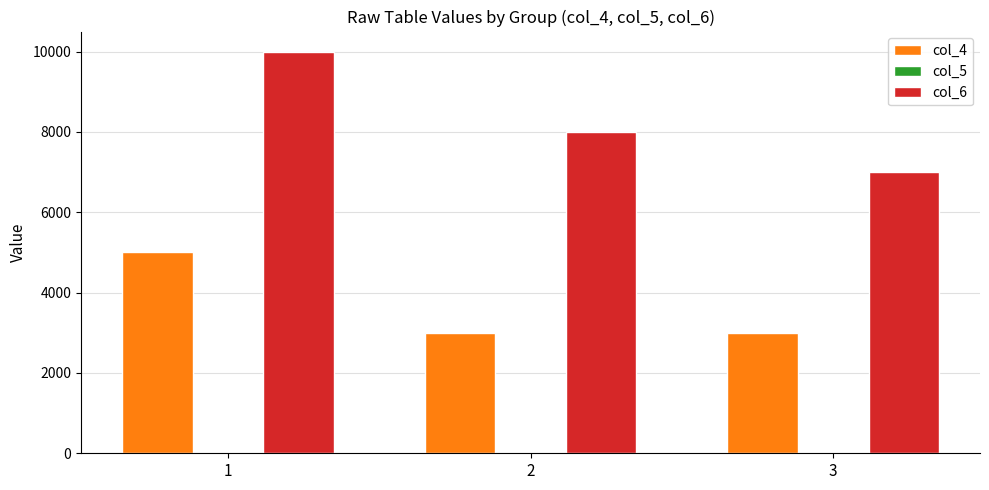

What is the difference between the col_6 values at 2 and 3?

1000